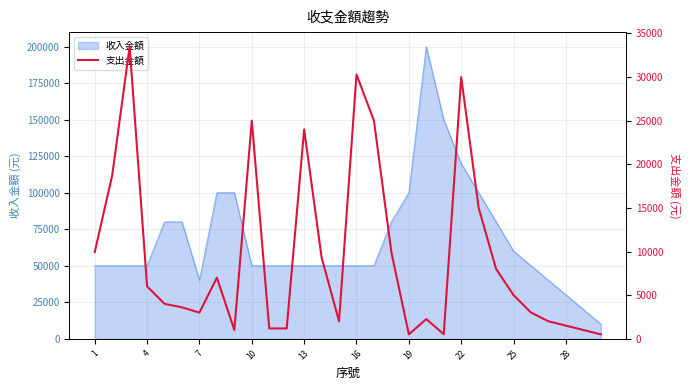

What is the minimum value shown in the chart?

500